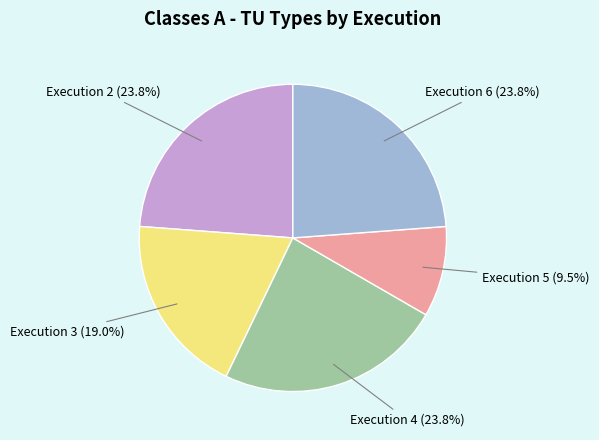

Does any single category account for the majority?

No